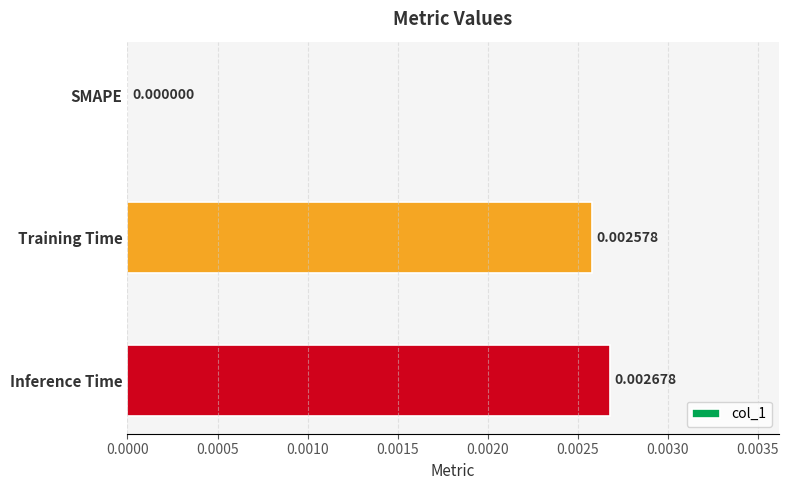

At which category does the chart reach its peak across all series?

Inference Time